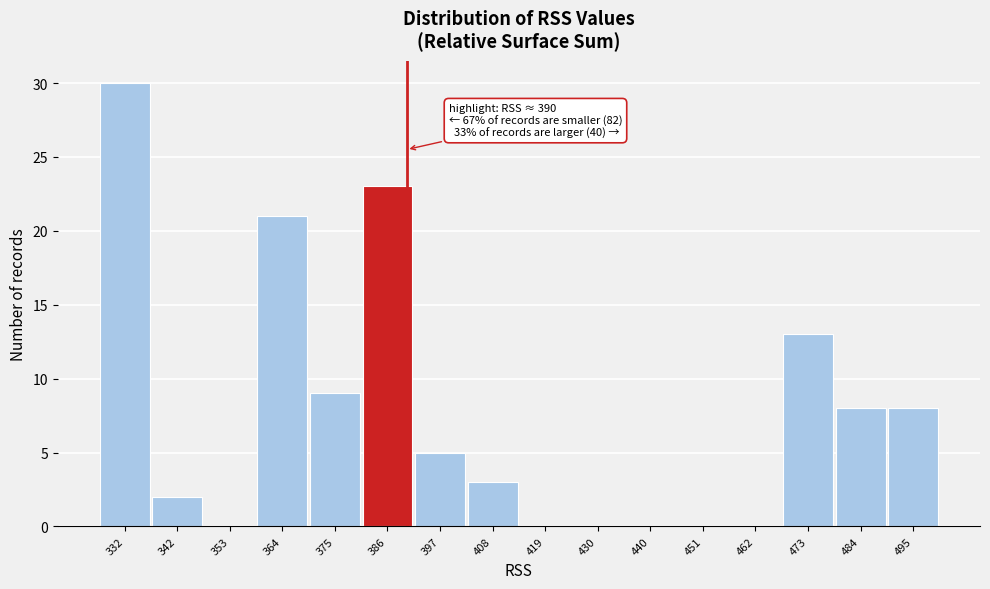

Which range on the x-axis has the tallest bar?

326 to 338